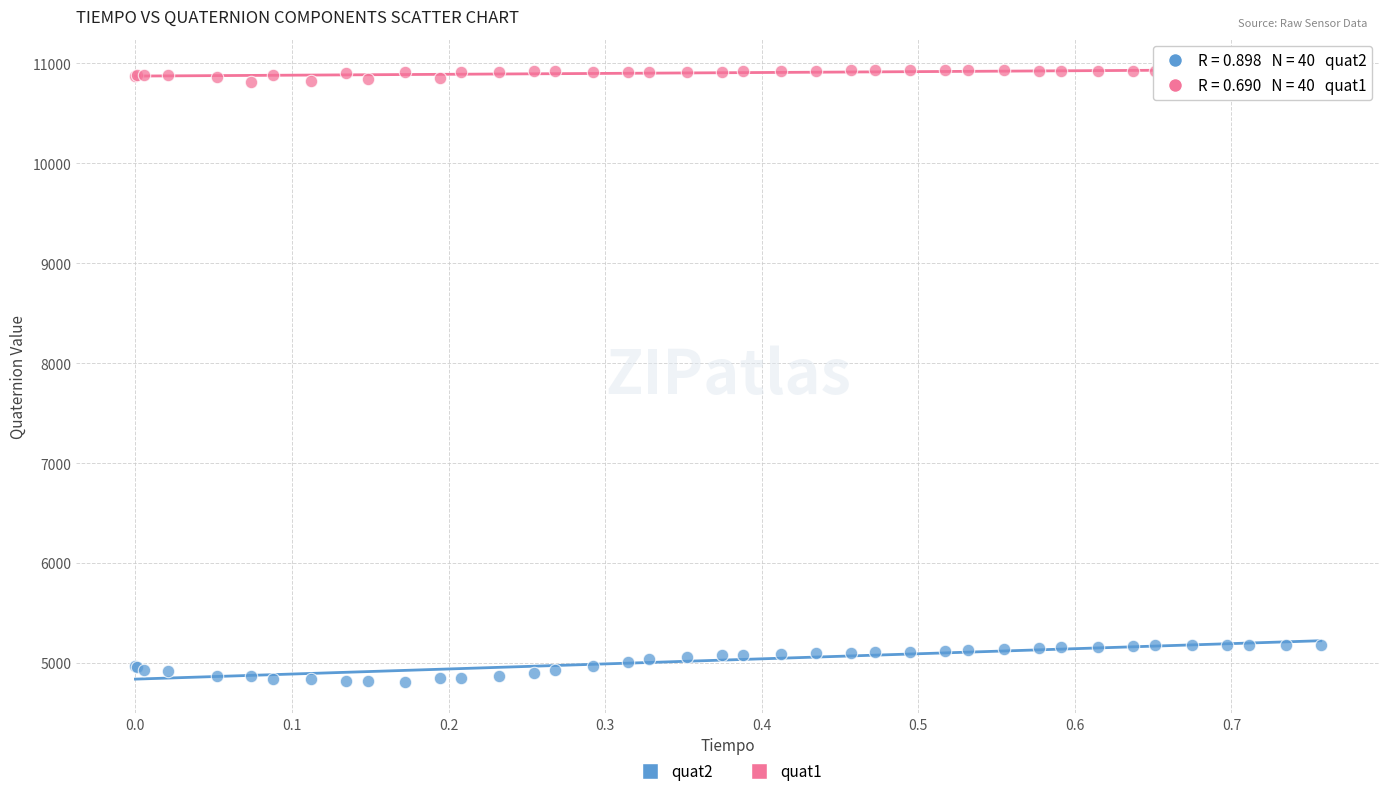

What are all the series names shown in the legend?

quat2, quat1